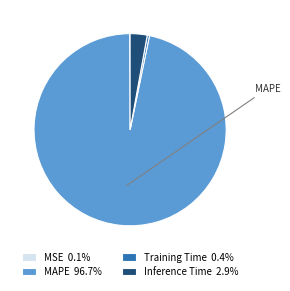

Is Inference Time 2.9% the majority of the pie?

No